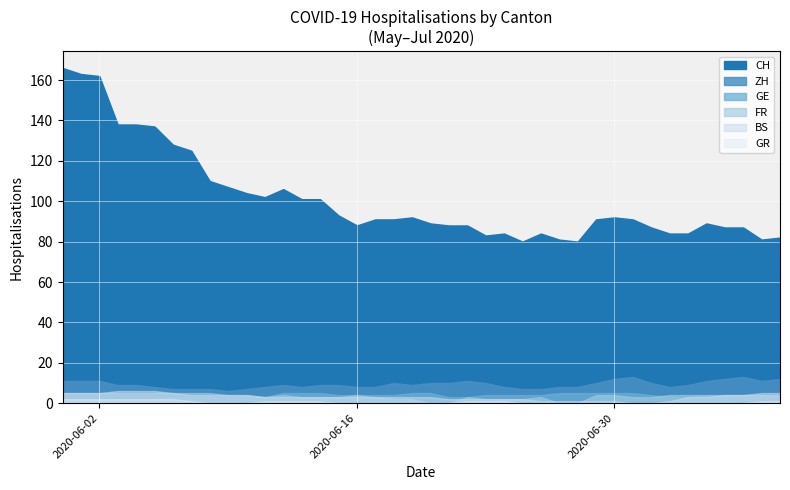

Reading right to left, transcribe all the data shown in this chart.

CH: 2020-07-09=82	2020-07-08=81	2020-07-07=87	2020-07-06=87	2020-07-05=89	2020-07-04=84	2020-07-03=84	2020-07-02=87	2020-07-01=91	2020-06-30=92	2020-06-29=91	2020-06-28=80	2020-06-27=81	2020-06-26=84	2020-06-25=80	2020-06-24=84	2020-06-23=83	2020-06-22=88	2020-06-21=88	2020-06-20=89	2020-06-19=92	2020-06-18=91	2020-06-17=91	2020-06-16=88	2020-06-15=93	2020-06-14=101	2020-06-13=101	2020-06-12=106	2020-06-11=102	2020-06-10=104	2020-06-09=107	2020-06-08=110	2020-06-07=125	2020-06-06=128	2020-06-05=137	2020-06-04=138	2020-06-03=138	2020-06-02=162	2020-06-01=163	2020-05-31=166
ZH: 2020-07-09=12	2020-07-08=11	2020-07-07=13	2020-07-06=12	2020-07-05=11	2020-07-04=9	2020-07-03=8	2020-07-02=10	2020-07-01=13	2020-06-30=12	2020-06-29=10	2020-06-28=8	2020-06-27=8	2020-06-26=7	2020-06-25=7	2020-06-24=8	2020-06-23=10	2020-06-22=11	2020-06-21=10	2020-06-20=10	2020-06-19=9	2020-06-18=10	2020-06-17=8	2020-06-16=8	2020-06-15=9	2020-06-14=9	2020-06-13=8	2020-06-12=9	2020-06-11=8	2020-06-10=7	2020-06-09=6	2020-06-08=7	2020-06-07=7	2020-06-06=7	2020-06-05=8	2020-06-04=9	2020-06-03=9	2020-06-02=11	2020-06-01=11	2020-05-31=11
GE: 2020-07-09=3	2020-07-08=4	2020-07-07=4	2020-07-06=4	2020-07-05=4	2020-07-04=3	2020-07-03=3	2020-07-02=4	2020-07-01=5	2020-06-30=5	2020-06-29=5	2020-06-28=5	2020-06-27=5	2020-06-26=4	2020-06-25=4	2020-06-24=4	2020-06-23=4	2020-06-22=3	2020-06-21=3	2020-06-20=5	2020-06-19=5	2020-06-18=4	2020-06-17=4	2020-06-16=4	2020-06-15=4	2020-06-14=5	2020-06-13=5	2020-06-12=5	2020-06-11=3	2020-06-10=3	2020-06-09=3	2020-06-08=3	2020-06-07=3	2020-06-06=3	2020-06-05=2	2020-06-04=2	2020-06-03=2	2020-06-02=2	2020-06-01=2	2020-05-31=2
FR: 2020-07-09=4	2020-07-08=4	2020-07-07=4	2020-07-06=4	2020-07-05=4	2020-07-04=4	2020-07-03=4	2020-07-02=3	2020-07-01=3	2020-06-30=4	2020-06-29=4	2020-06-28=0	2020-06-27=0	2020-06-26=3	2020-06-25=2	2020-06-24=2	2020-06-23=2	2020-06-22=3	2020-06-21=0	2020-06-20=0	2020-06-19=2	2020-06-18=2	2020-06-17=3	2020-06-16=4	2020-06-15=3	2020-06-14=3	2020-06-13=3	2020-06-12=4	2020-06-11=3	2020-06-10=4	2020-06-09=4	2020-06-08=5	2020-06-07=5	2020-06-06=5	2020-06-05=5	2020-06-04=5	2020-06-03=5	2020-06-02=5	2020-06-01=5	2020-05-31=5
GR: 2020-07-09=1	2020-07-08=1	2020-07-07=0	2020-07-06=0	2020-07-05=0	2020-07-04=0	2020-07-03=0	2020-07-02=0	2020-07-01=0	2020-06-30=0	2020-06-29=0	2020-06-28=0	2020-06-27=0	2020-06-26=0	2020-06-25=0	2020-06-24=1	2020-06-23=1	2020-06-22=1	2020-06-21=0	2020-06-20=0	2020-06-19=0	2020-06-18=0	2020-06-17=0	2020-06-16=0	2020-06-15=0	2020-06-14=1	2020-06-13=1	2020-06-12=1	2020-06-11=1	2020-06-10=0	2020-06-09=0	2020-06-08=0	2020-06-07=1	2020-06-06=2	2020-06-05=2	2020-06-04=2	2020-06-03=2	2020-06-02=2	2020-06-01=2	2020-05-31=2
BS: 2020-07-09=5	2020-07-08=5	2020-07-07=4	2020-07-06=4	2020-07-05=3	2020-07-04=3	2020-07-03=1	2020-07-02=0	2020-07-01=0	2020-06-30=1	2020-06-29=1	2020-06-28=1	2020-06-27=1	2020-06-26=1	2020-06-25=2	2020-06-24=2	2020-06-23=2	2020-06-22=2	2020-06-21=2	2020-06-20=3	2020-06-19=3	2020-06-18=3	2020-06-17=3	2020-06-16=3	2020-06-15=3	2020-06-14=3	2020-06-13=3	2020-06-12=3	2020-06-11=3	2020-06-10=4	2020-06-09=4	2020-06-08=4	2020-06-07=4	2020-06-06=5	2020-06-05=6	2020-06-04=6	2020-06-03=6	2020-06-02=5	2020-06-01=5	2020-05-31=5